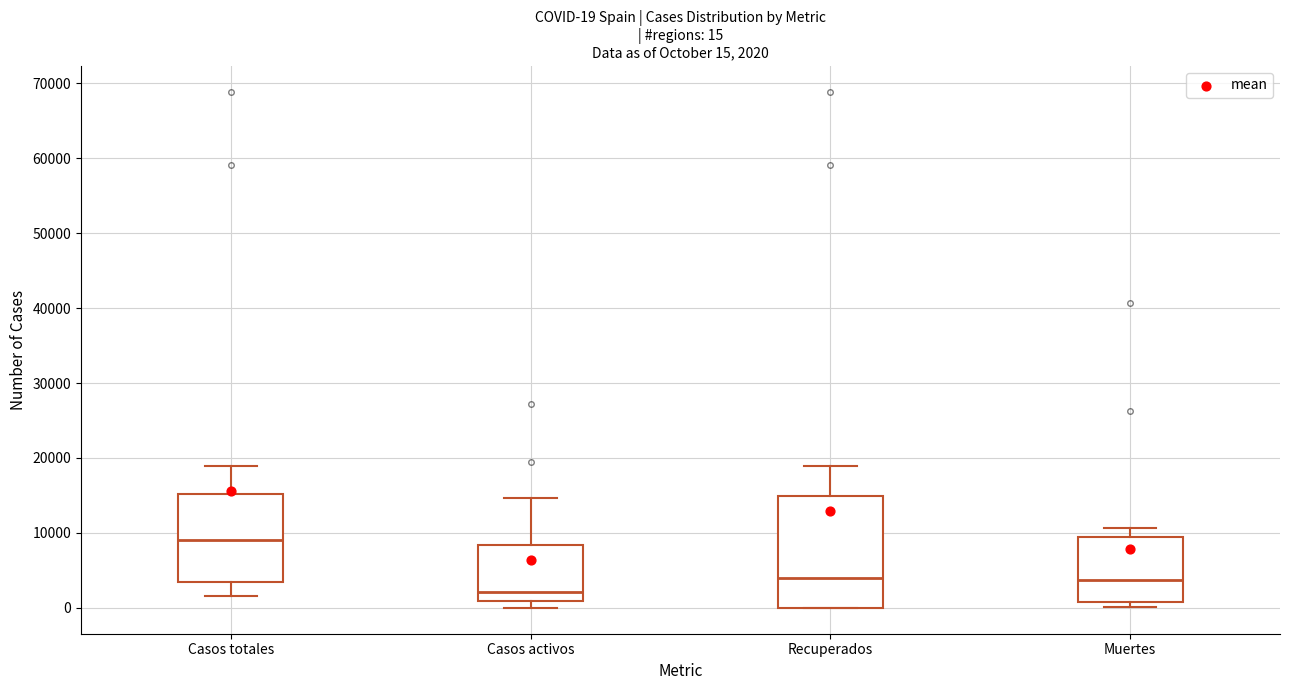

Which box's median line is the lowest?

Casos activos